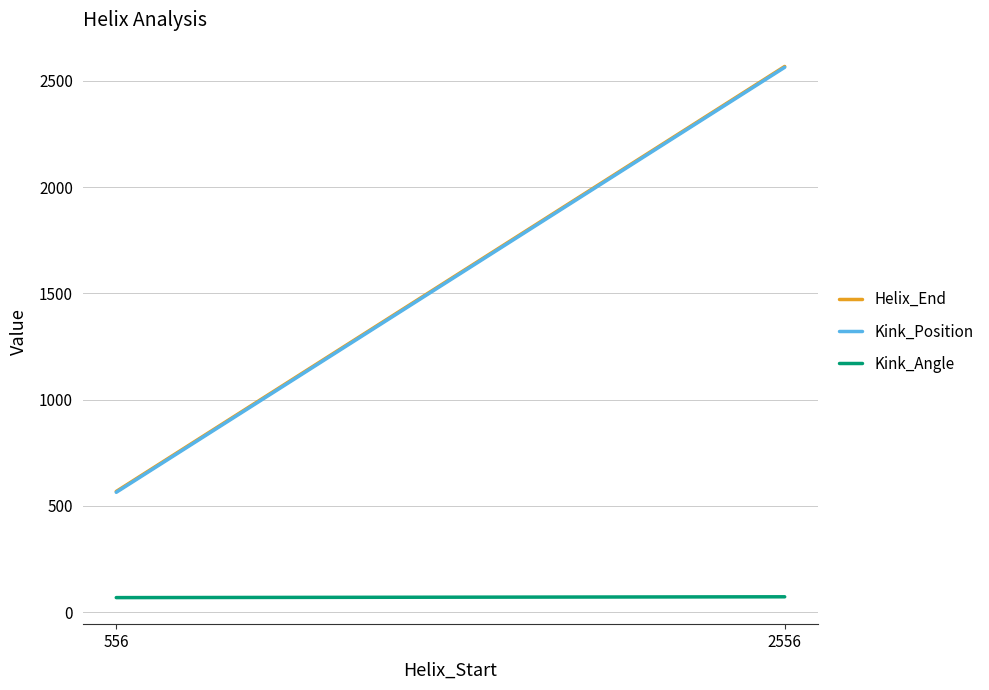

Which has a higher value, 556 or 2556?

2556